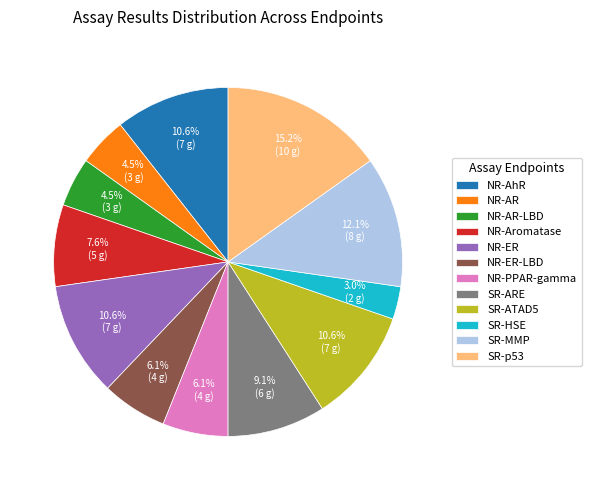

Is SR-HSE the majority of the pie?

No